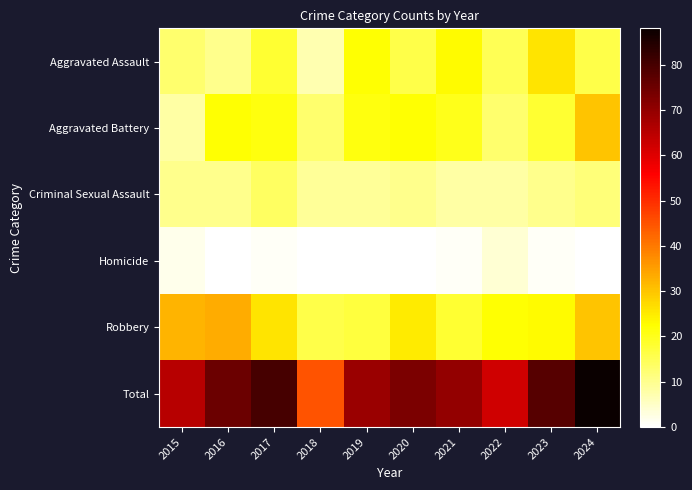

Reading left to right, transcribe all the data shown in this chart.

Aggravated Assault: 2015=13	2016=10	2017=18	2018=7	2019=22	2020=16	2021=23	2022=15	2023=26	2024=16
Aggravated Battery: 2015=8	2016=22	2017=21	2018=13	2019=21	2020=22	2021=20	2022=13	2023=18	2024=30
Criminal Sexual Assault: 2015=10	2016=10	2017=14	2018=9	2019=9	2020=10	2021=8	2022=8	2023=10	2024=12
Homicide: 2015=2	2016=0	2017=1	2018=0	2019=0	2020=0	2021=1	2022=4	2023=1	2024=0
Robbery: 2015=32	2016=33	2017=26	2018=16	2019=17	2020=25	2021=18	2022=22	2023=23	2024=30
Total: 2015=65	2016=75	2017=80	2018=45	2019=69	2020=73	2021=70	2022=62	2023=78	2024=88